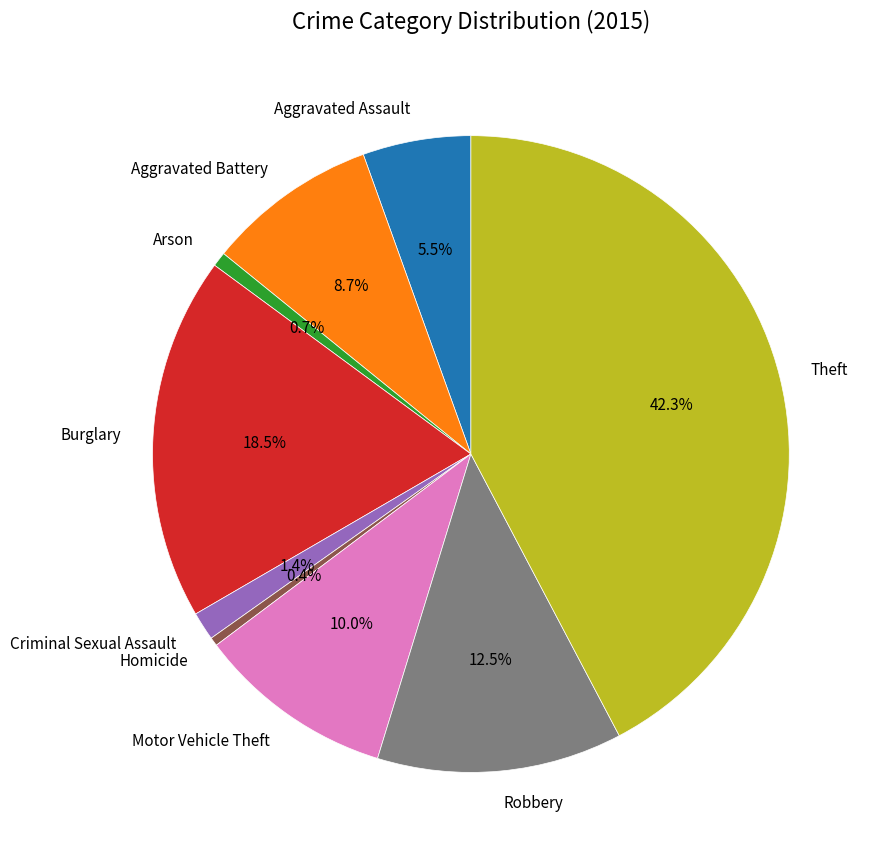

Which slice is the largest?

Theft